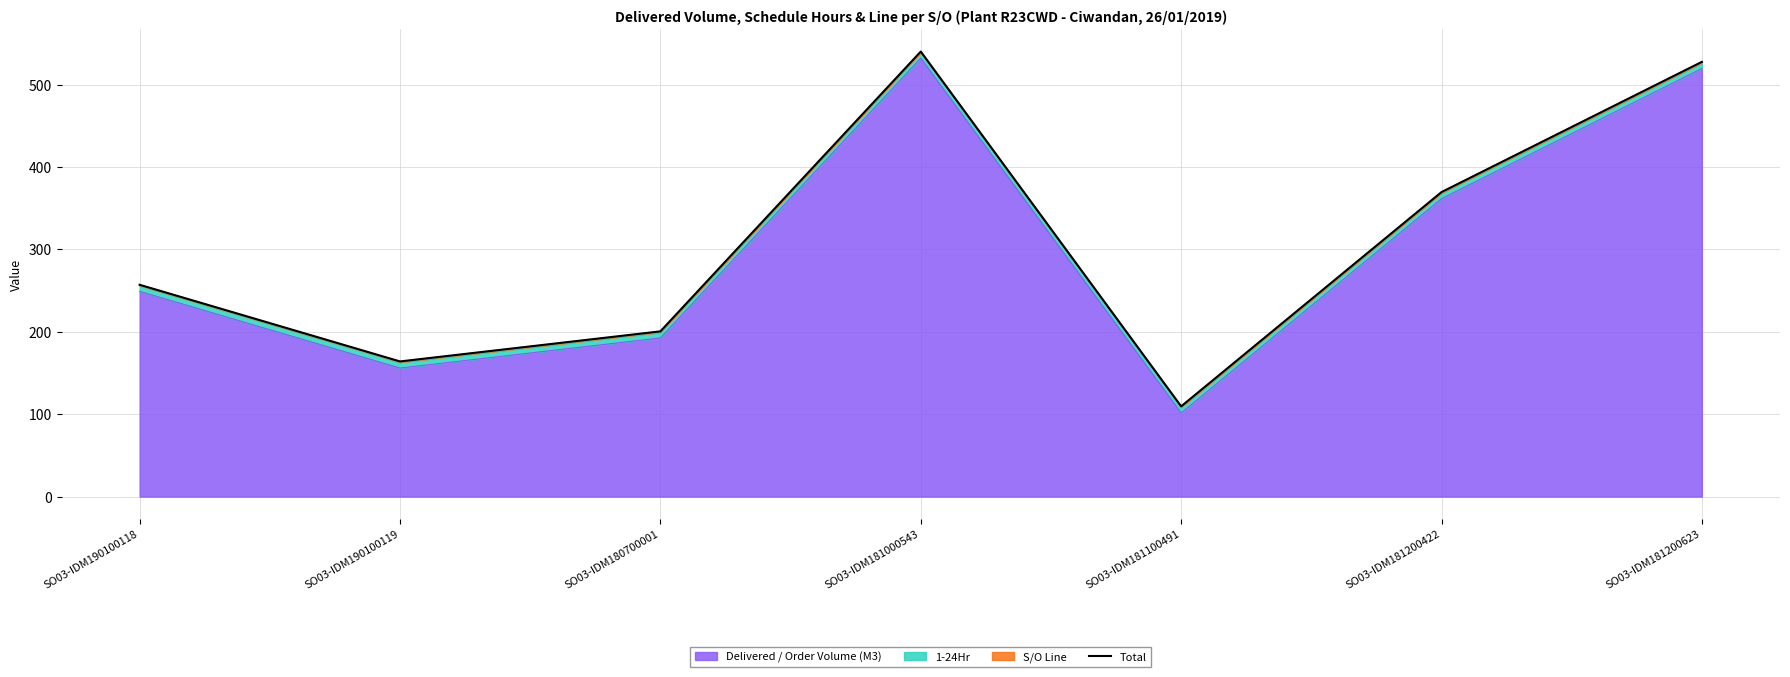

Read the value at SO03-IDM181100491.

109.5